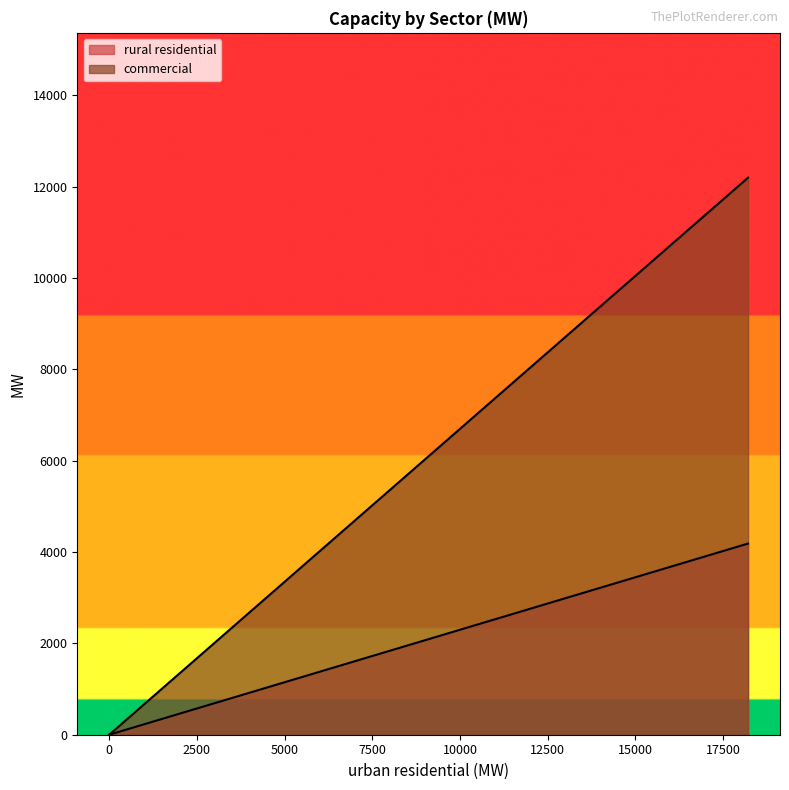

Does the chart display data point markers on the line(s)?

No